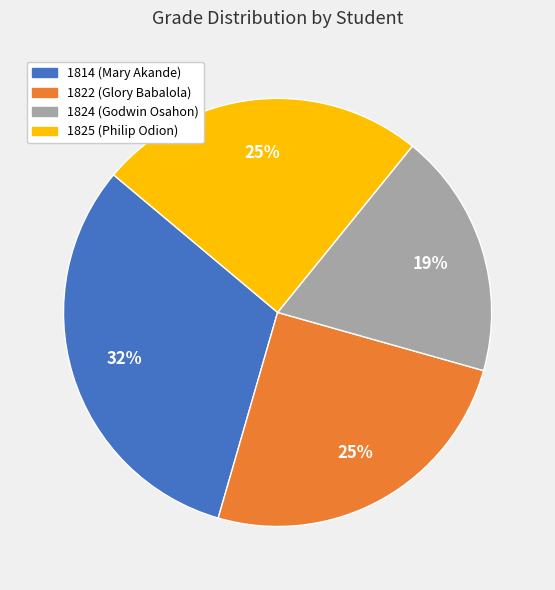

Which slice is the smallest?

1824